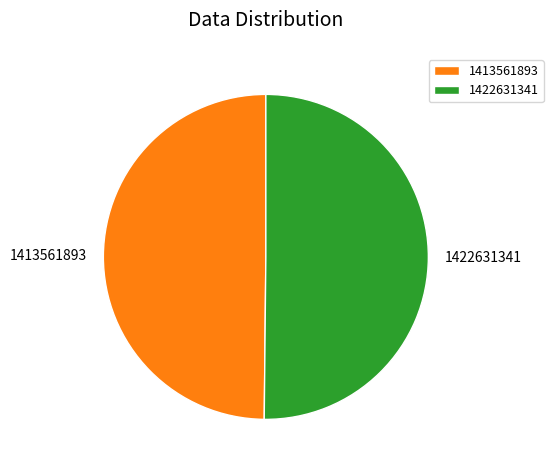

What is the ratio of the value at 1413561893 to the value at 1422631341?

1.0